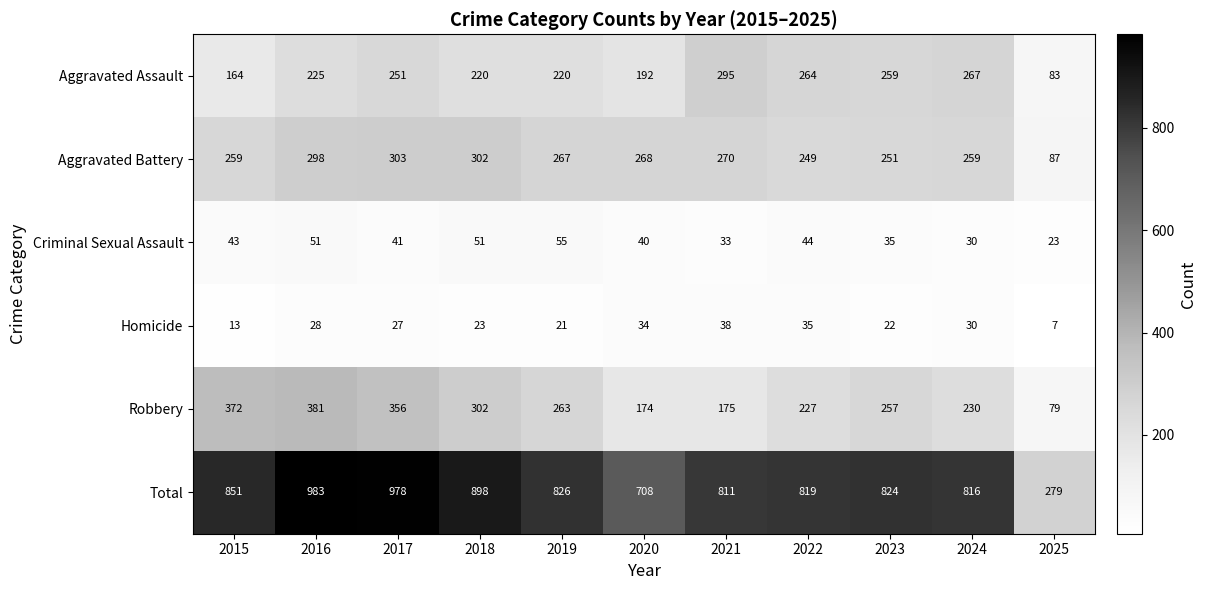

At 2015, list the series in order from largest to smallest.

Total, Robbery, Aggravated Battery, Aggravated Assault, Criminal Sexual Assault, Homicide